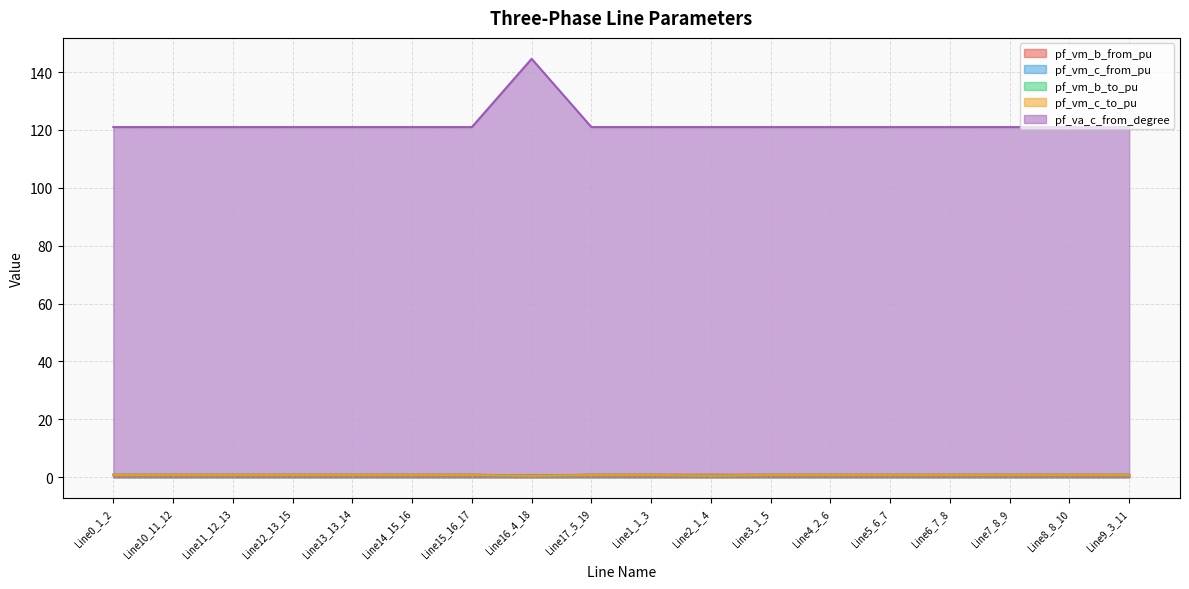

List the series in order of their peak value, lowest first.

pf_vm_c_from_pu, pf_vm_c_to_pu, pf_vm_b_to_pu, pf_vm_b_from_pu, pf_va_c_from_degree